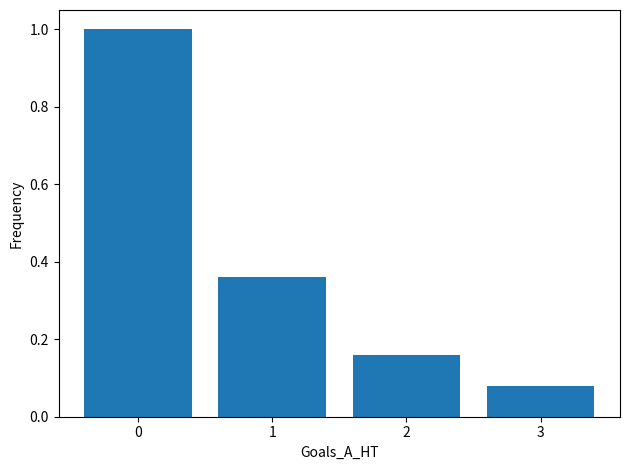

At which category does the chart reach its minimum across all series?

3